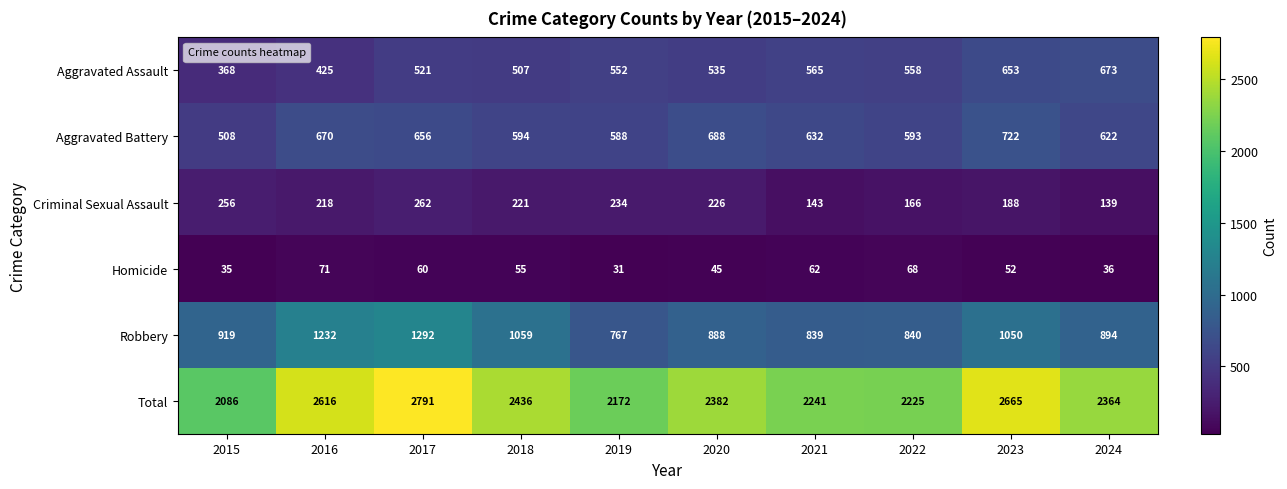

What is the sum of the Criminal Sexual Assault values at 2015 and 2021?

399